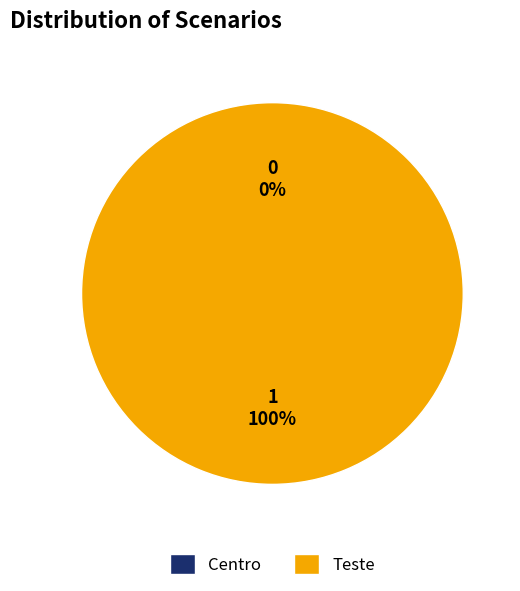

How many segments does this pie chart have?

2